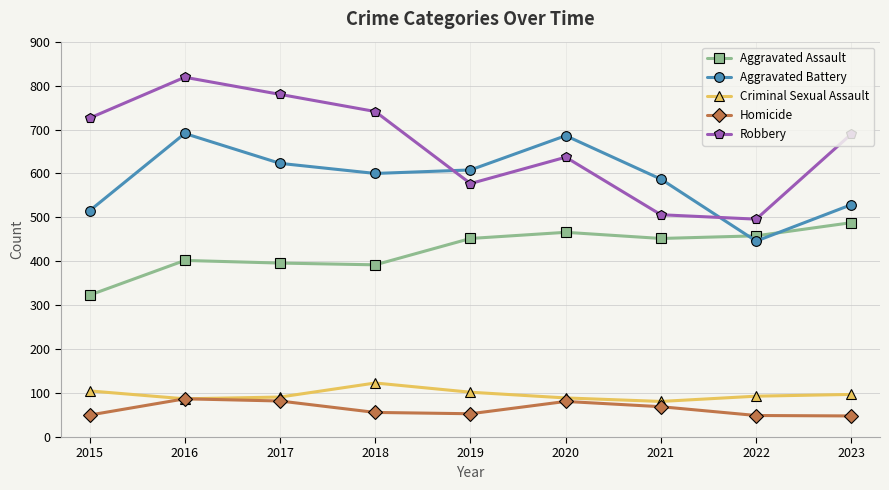

True or false: Homicide has a value of 56 at 2018.

True